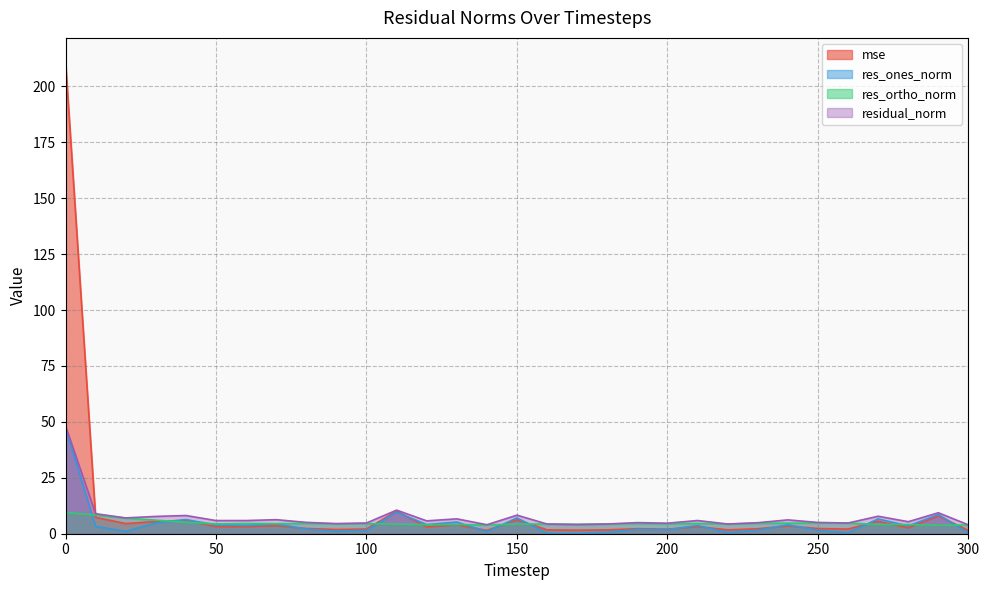

Where is the first local minimum for residual_norm?

20